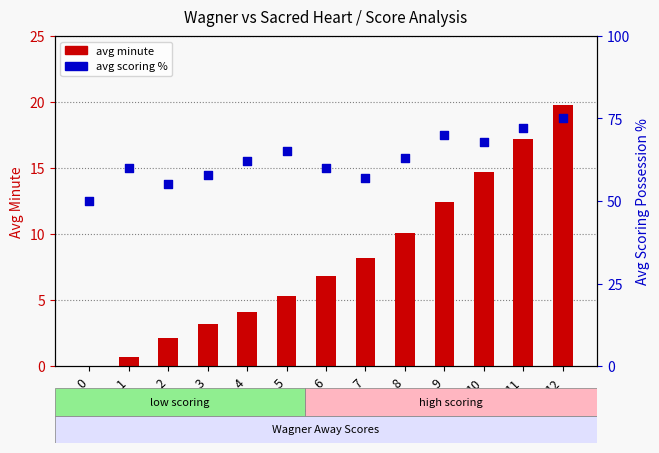

What is the total value across all series at 8?

73.1